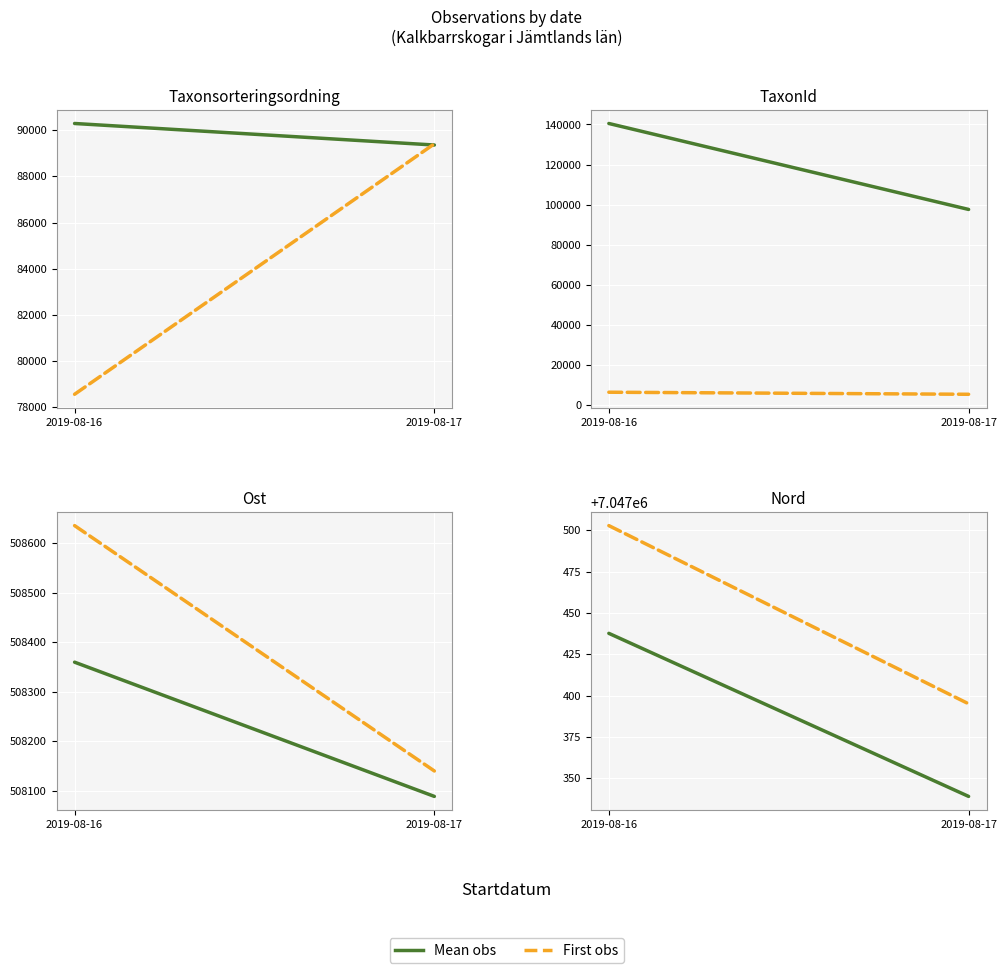

What is the difference between the First obs values at 2019-08-16 and 2019-08-17?

107.8